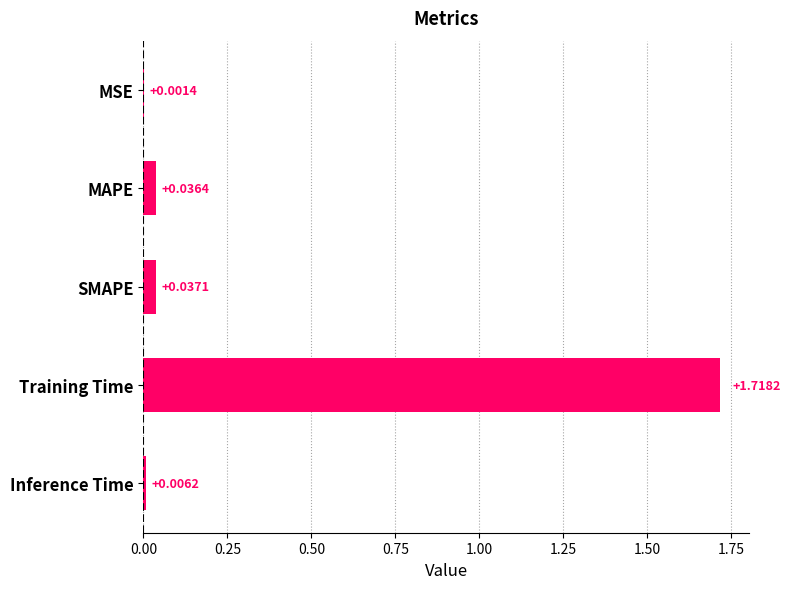

Which has a higher value, MAPE or Training Time?

Training Time